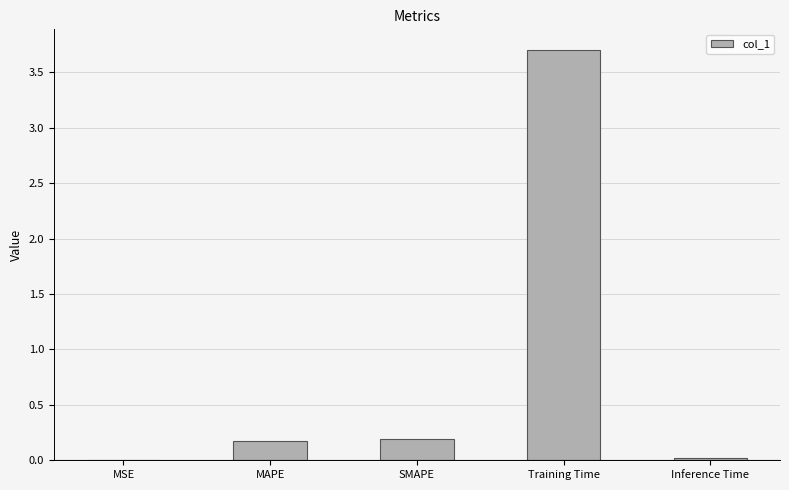

Which label corresponds to the largest value in the chart?

Training Time